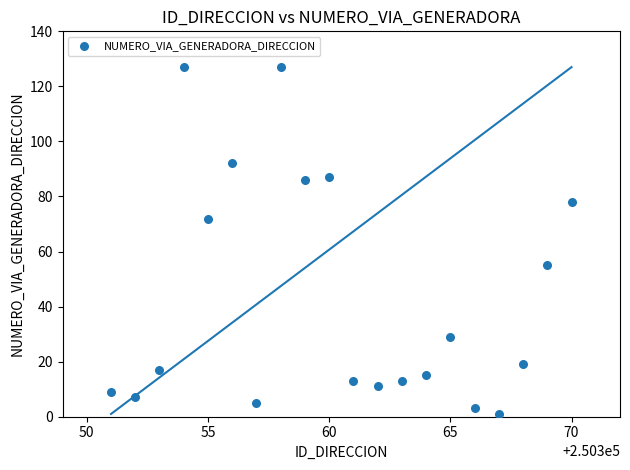

What is the range of X values (max minus min)?

19